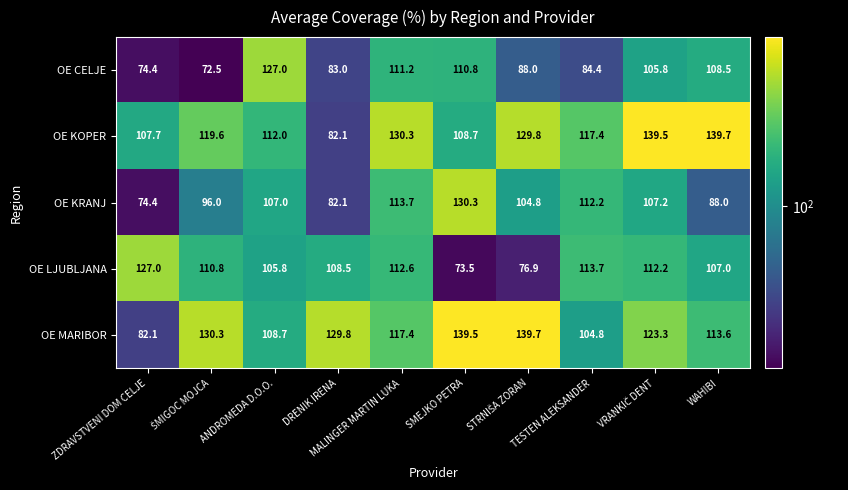

What is the sum of the OE MARIBOR values at MALINGER MARTIN LUKA and TESTEN ALEKSANDER?

222.2